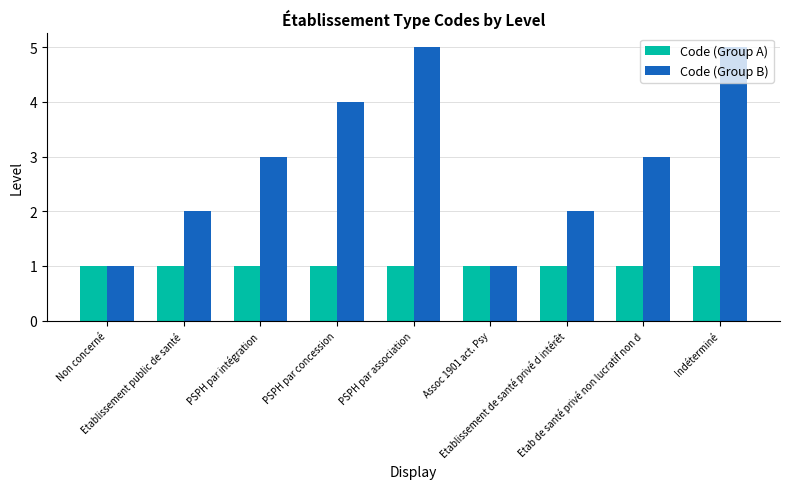

List the series in order of their peak value, highest first.

Code (Group B), Code (Group A)